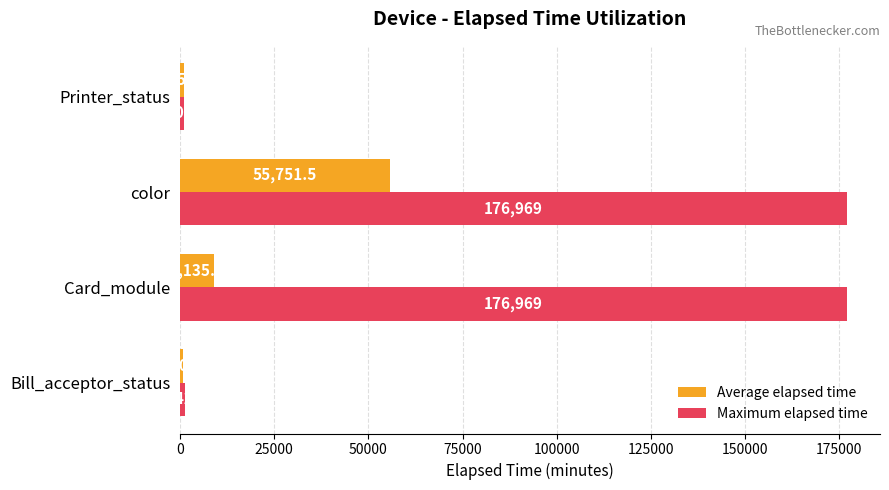

The Average elapsed time series shows 34523.2 at color. True or false?

False